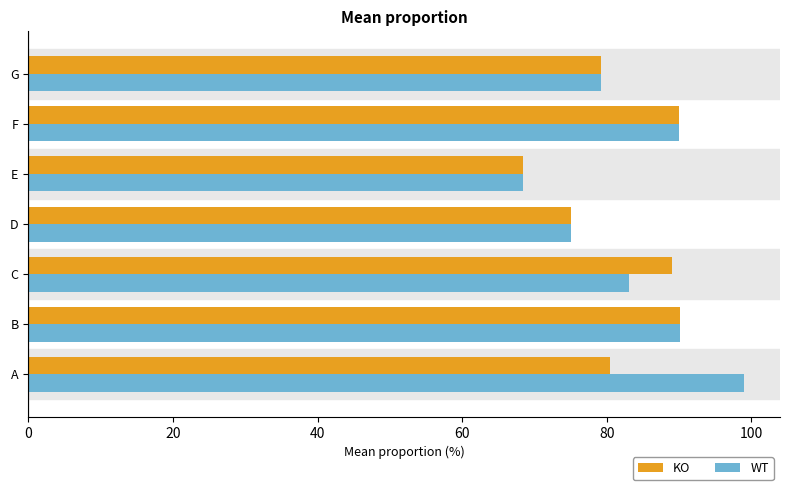

The value of KO at C is 89.0. True or false?

True